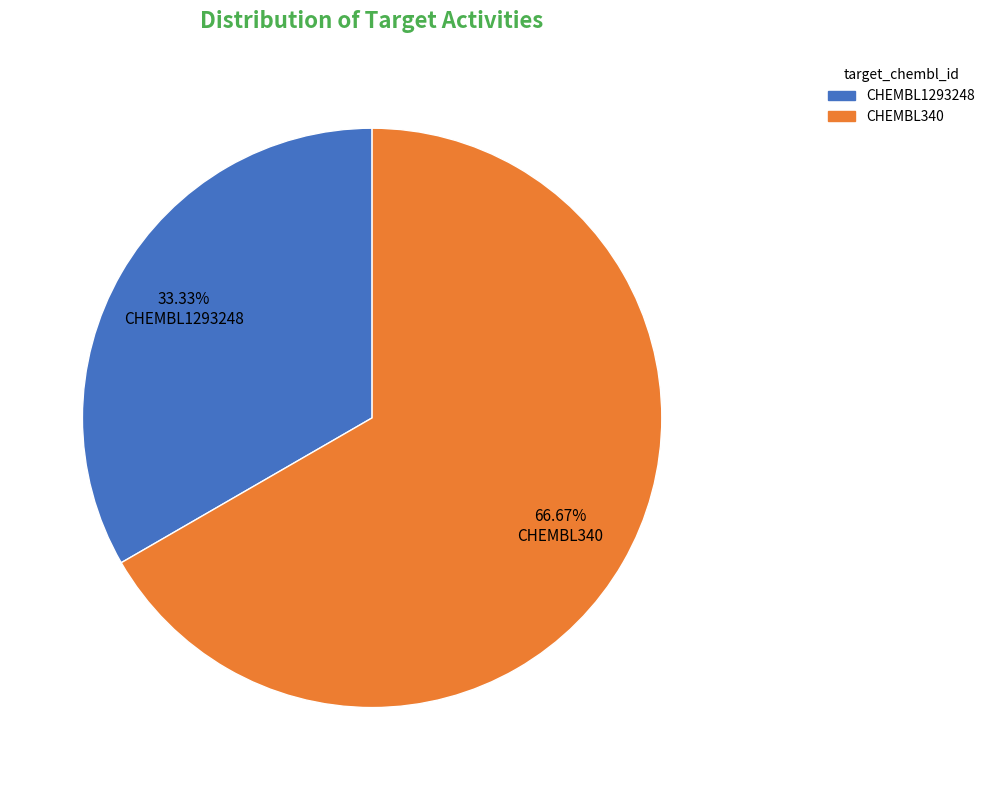

How many segments does this pie chart have?

2